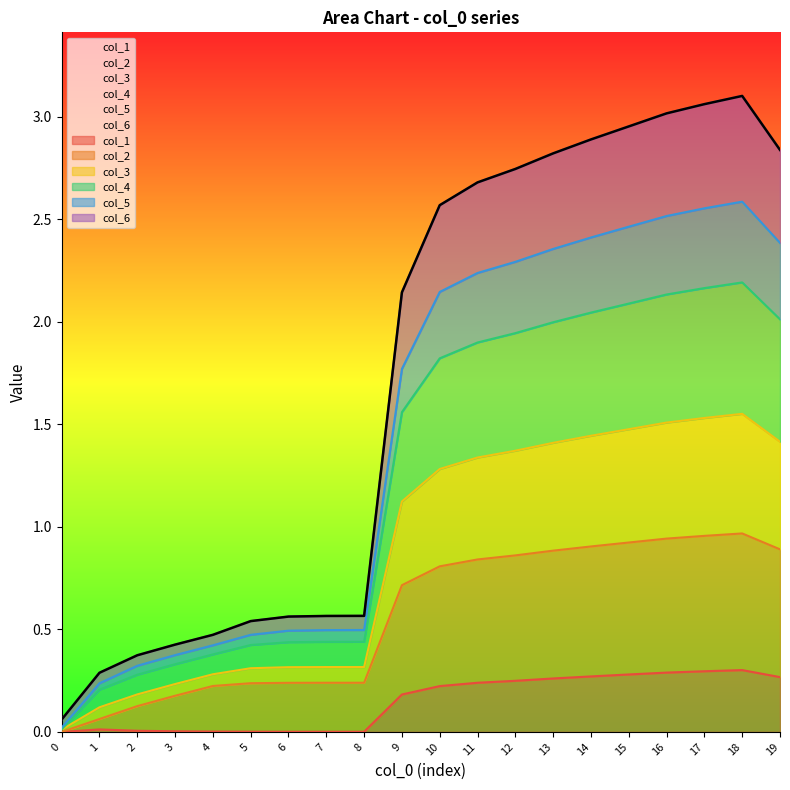

True or false: col_6 has more than 2 points higher than both neighbors.

False